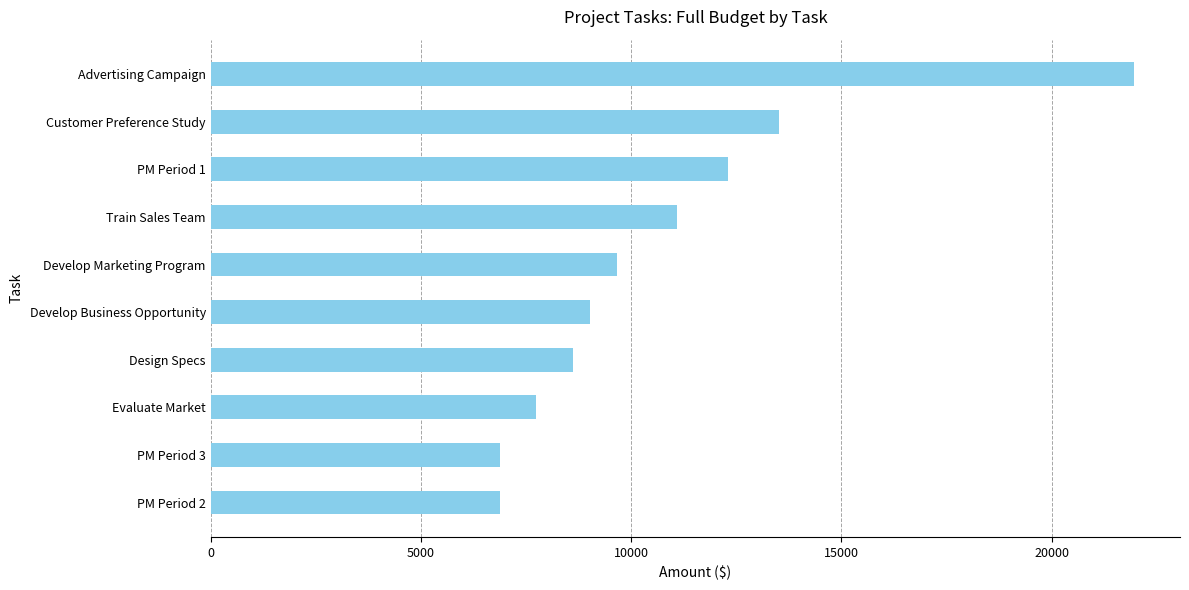

What is the change in value from Develop Business Opportunity to Advertising Campaign?

+12936